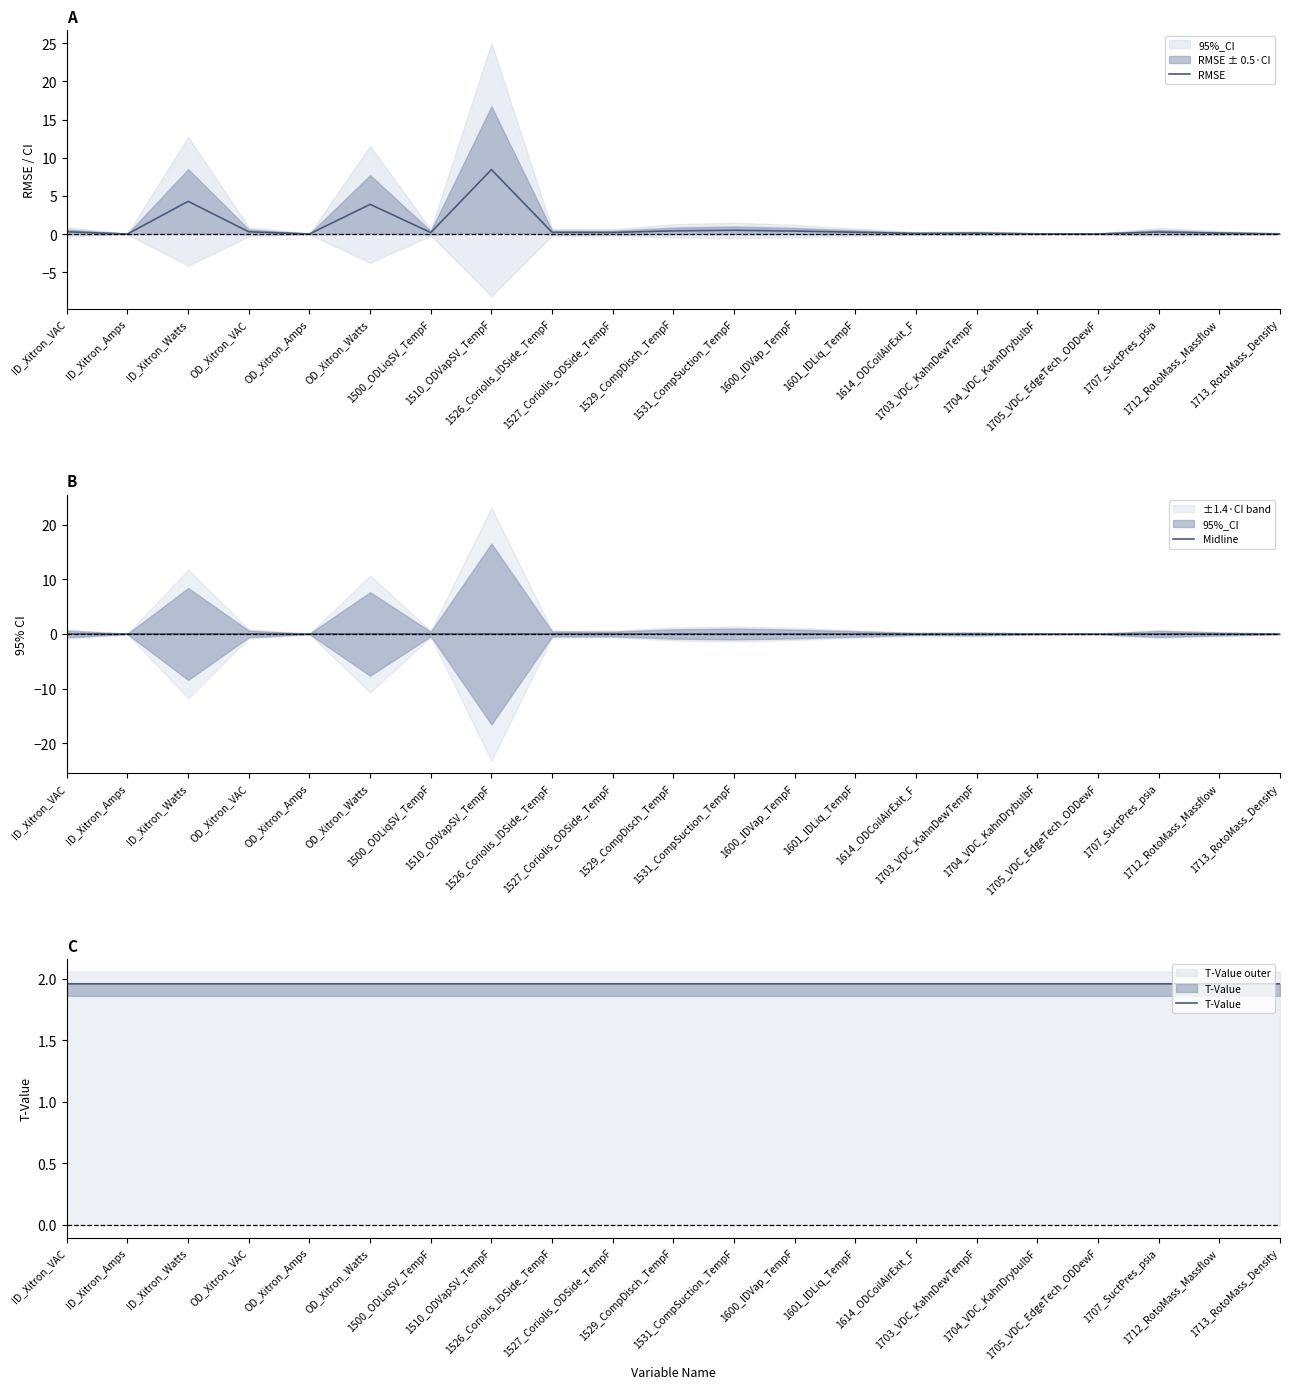

What is the highest value of the T-Value series?

2.0